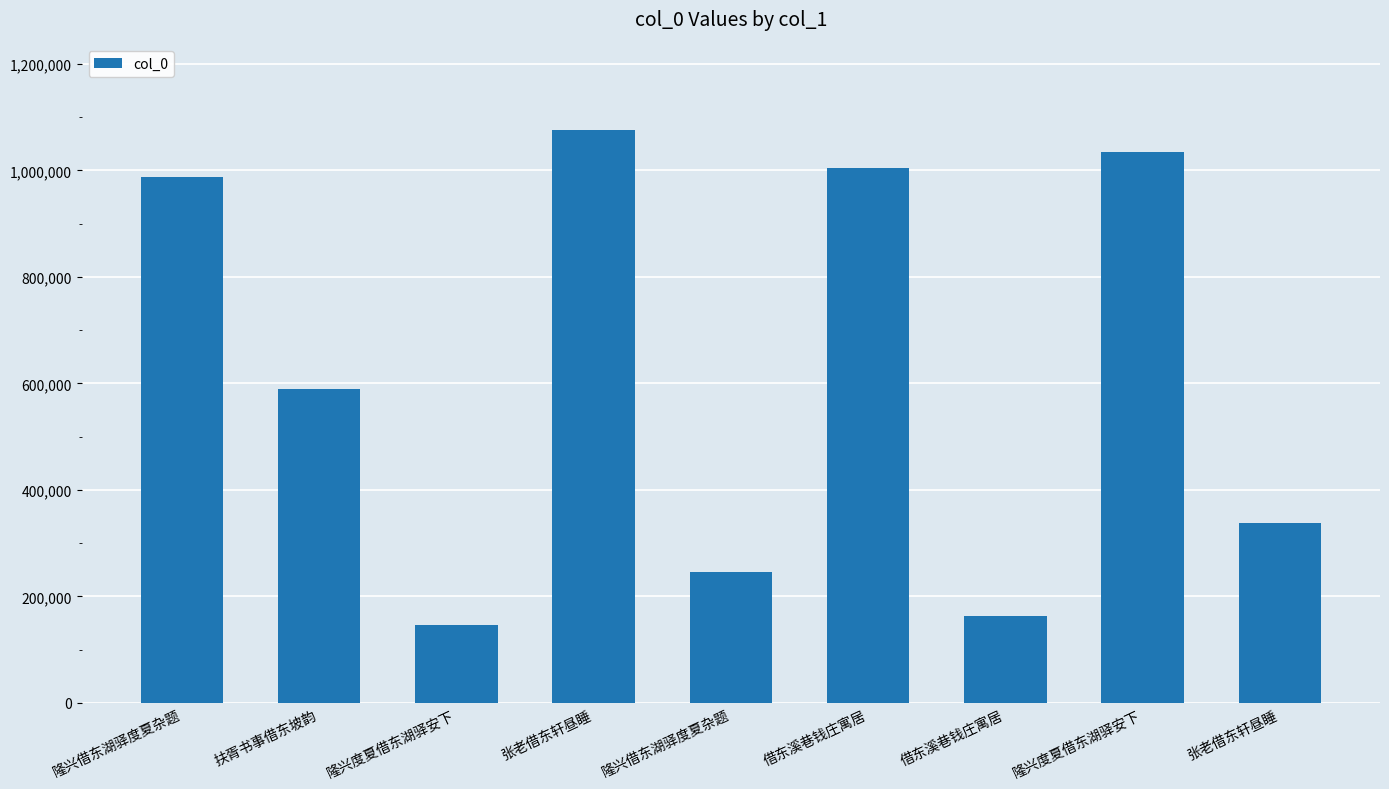

Count the number of categories in the chart.

9